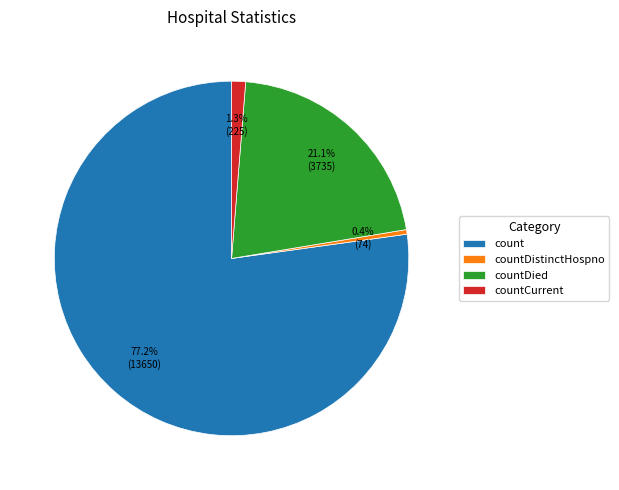

What percentage is NOT represented by count?

22.8%